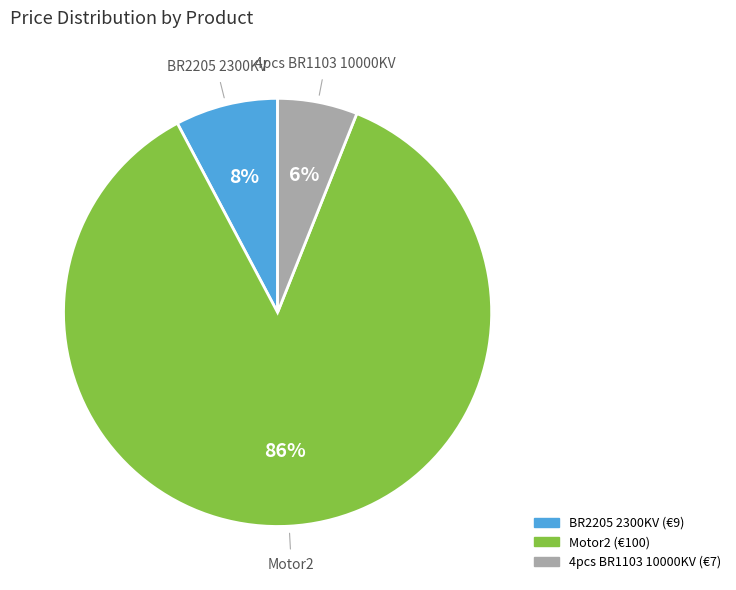

Which has a higher value, 4pcs BR1103 10000KV or BR2205 2300KV?

BR2205 2300KV